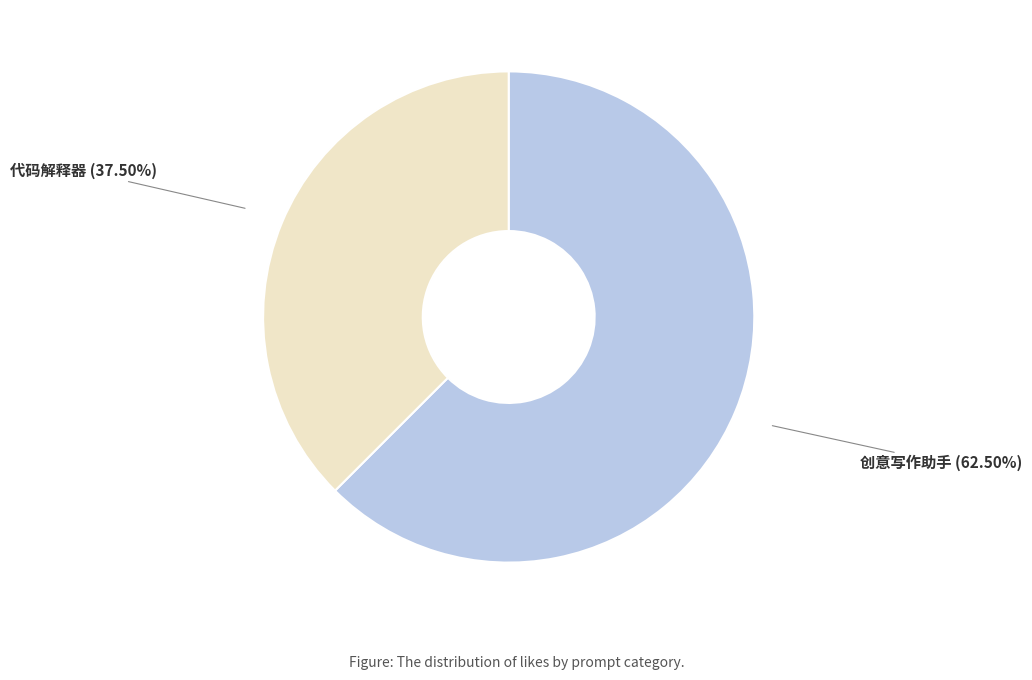

How many slices are in this pie chart?

2